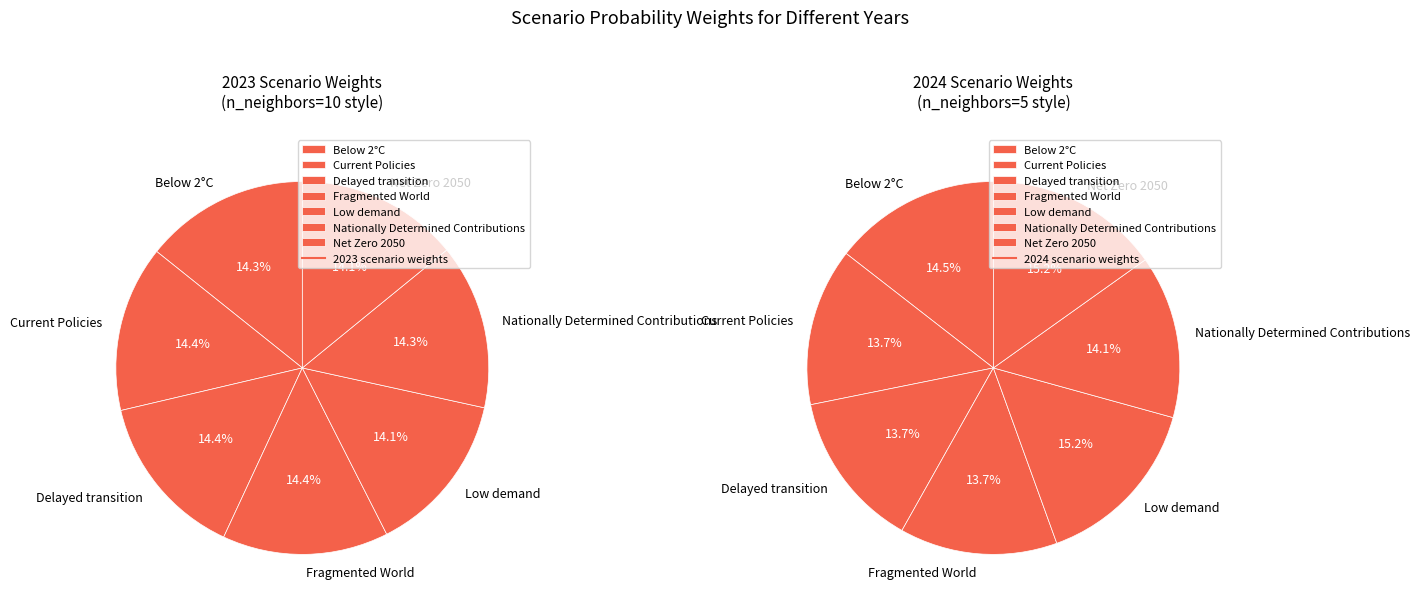

To the nearest percent, what is the average slice percentage?

14%